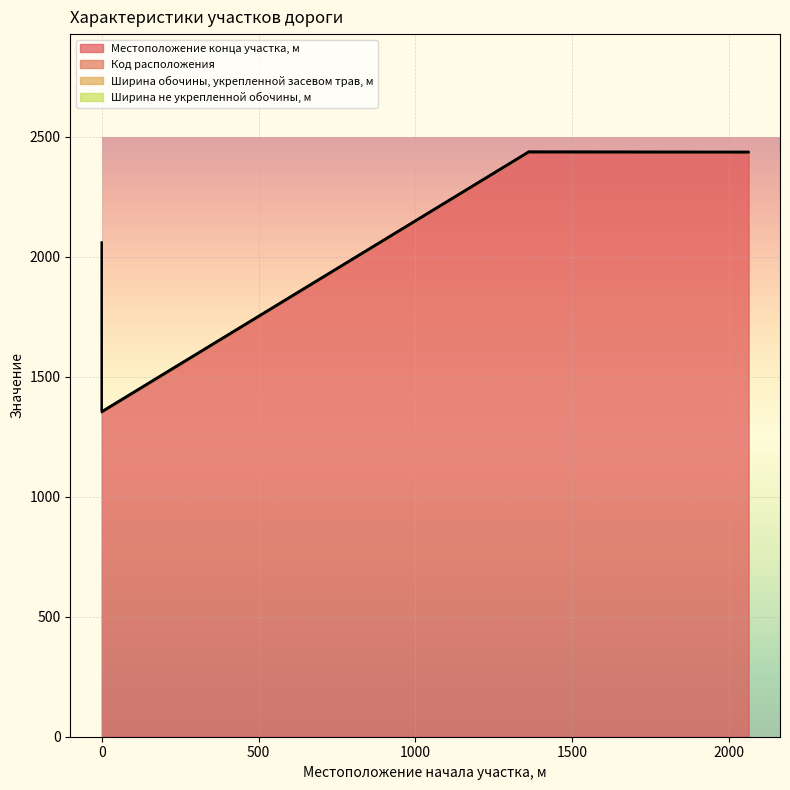

Reading right to left, list all the values displayed in this chart.

Местоположение конца участка, м: 2062=2434	1361=2434	0=1351	0=2057
Код расположения: 2062=1	1361=2	0=2	0=1
Ширина обочины, укрепленной засевом трав, м: 2062=2	1361=2	0=2	0=2
Ширина не укрепленной обочины, м: 2062=2	1361=2	0=2	0=2